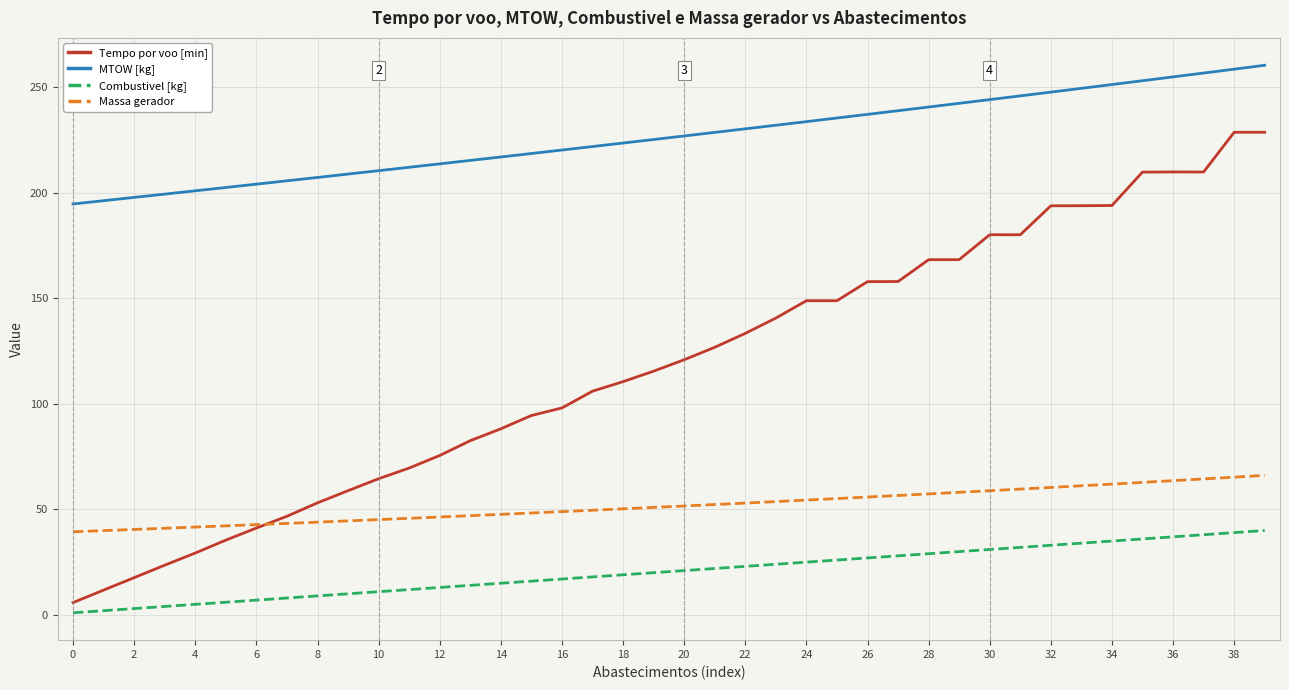

Which series has the largest range (max minus min)?

Tempo por voo [min]